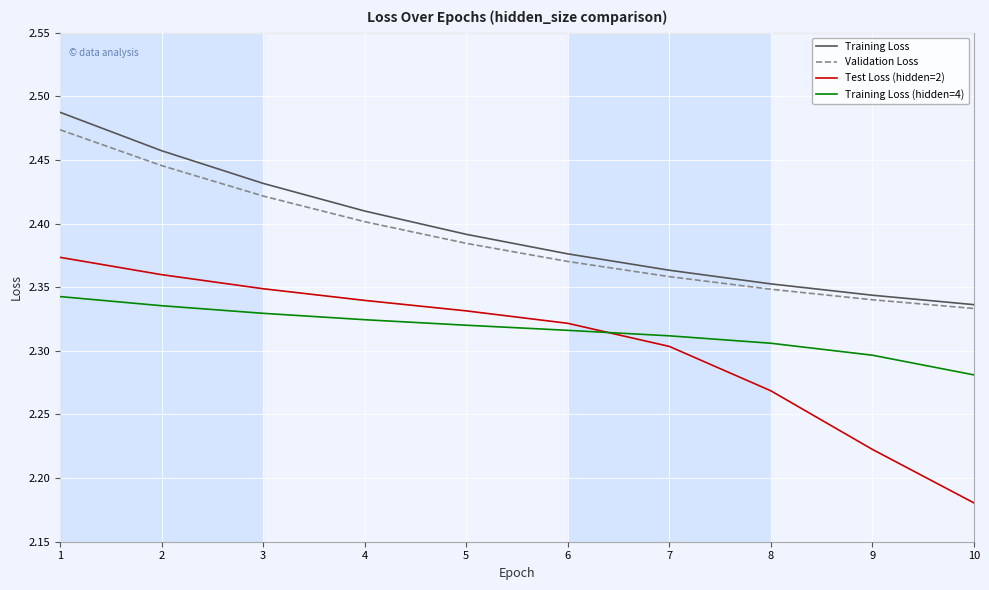

Which series has the largest range (max minus min)?

Test Loss (hidden=2)